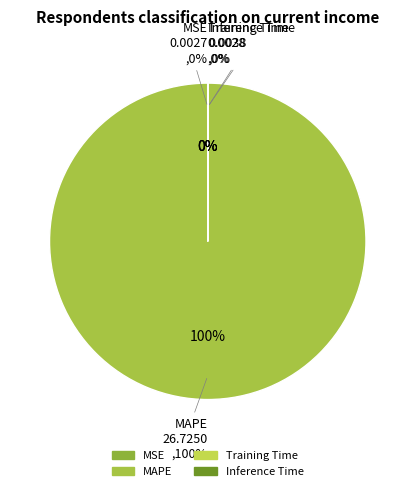

Count the number of slices in the pie.

4